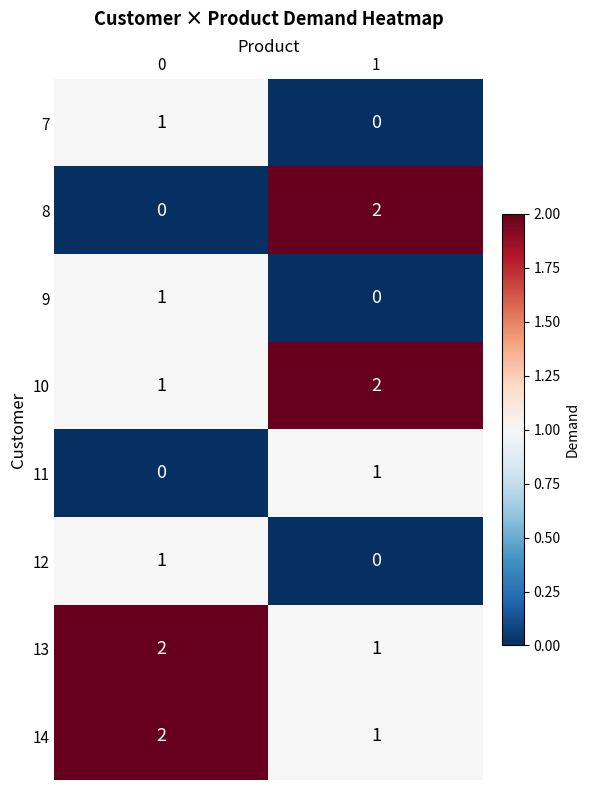

Is the value of 14 at 0 greater than the value of 9 at 0?

Yes